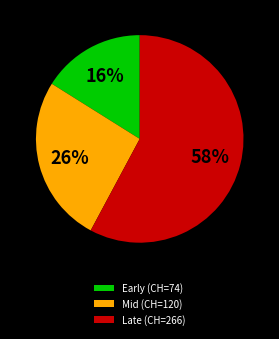

Does Mid (CH=120) represent more than half of the total?

No